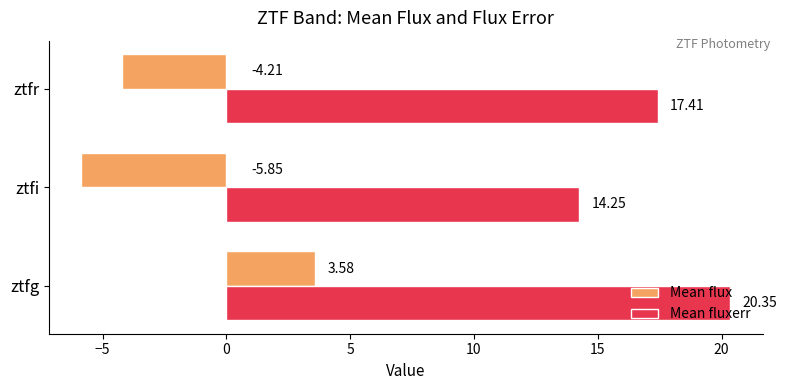

At which label does Mean fluxerr reach its minimum?

ztfi